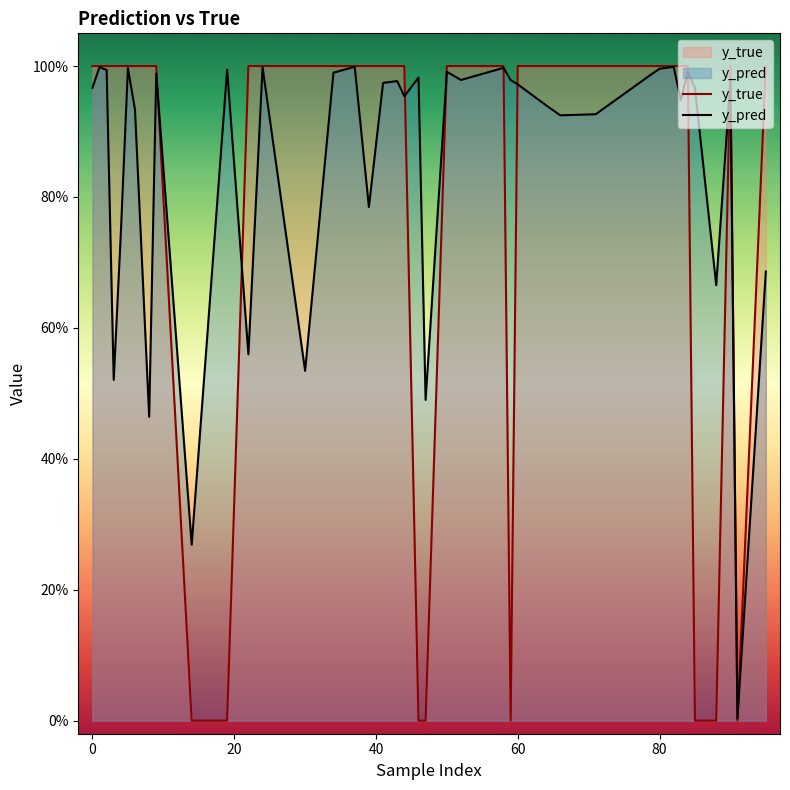

How many data points does each series have?

40